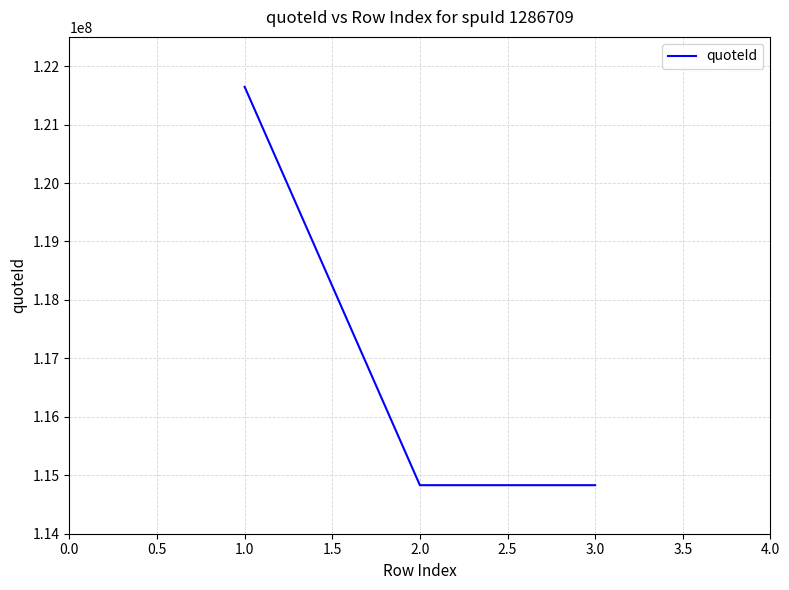

What is the maximum value shown in the chart?

121646232